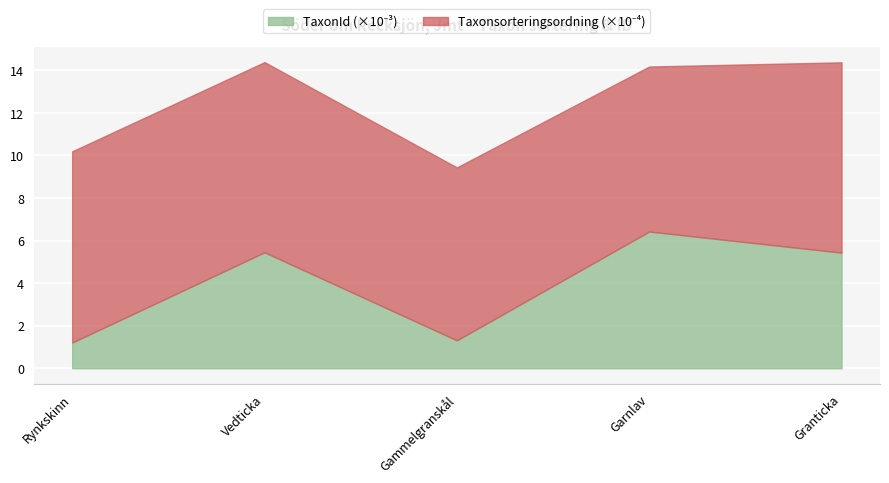

True or false: TaxonId and Taxonsorteringsordning cross at least once.

False